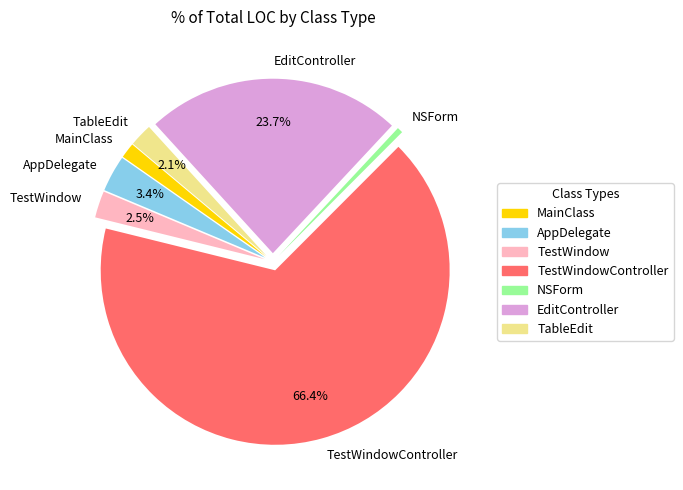

Between TestWindowController and MainClass, which is larger?

TestWindowController